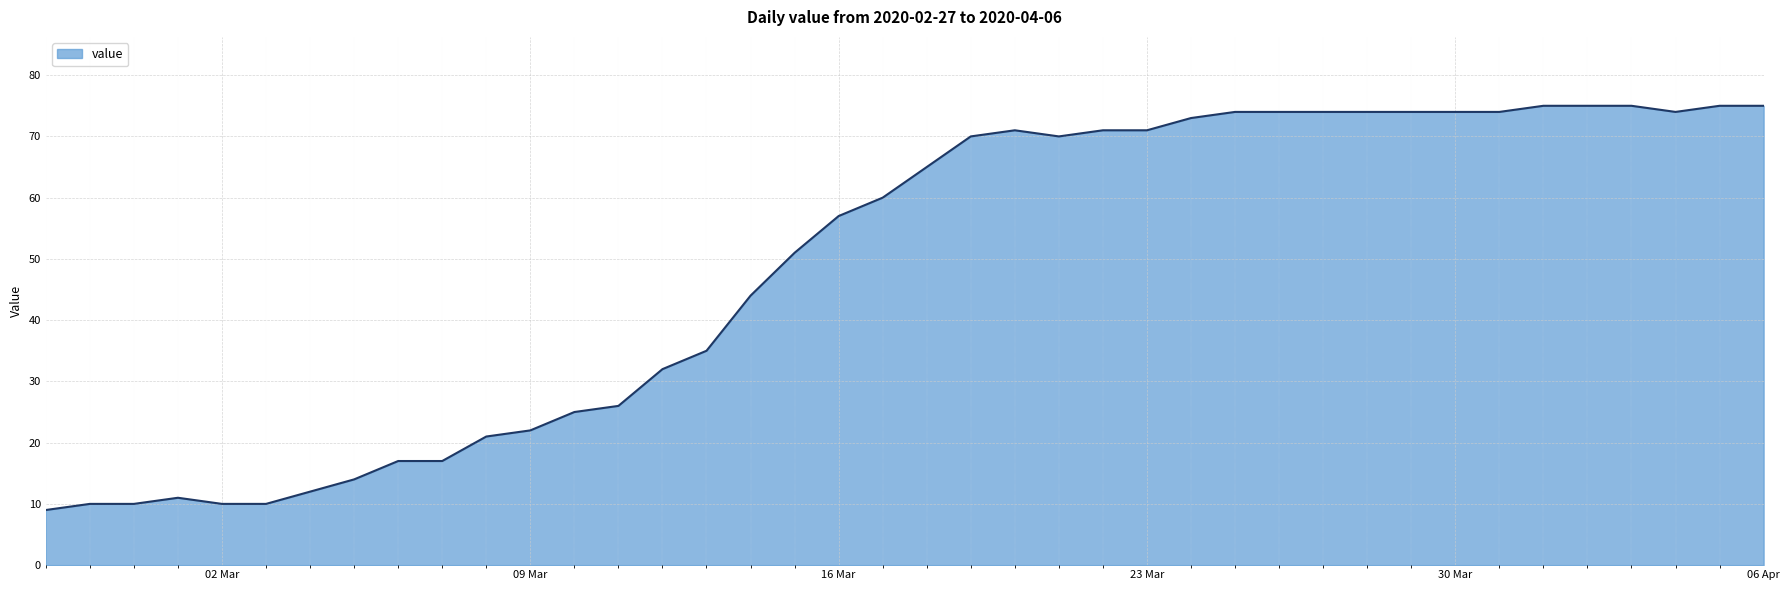

What is the difference between the maximum and minimum values?

66